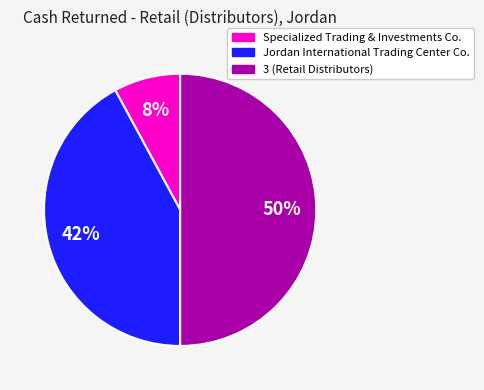

Which category has the smallest portion of the pie?

Specialized Trading & Investments Co.